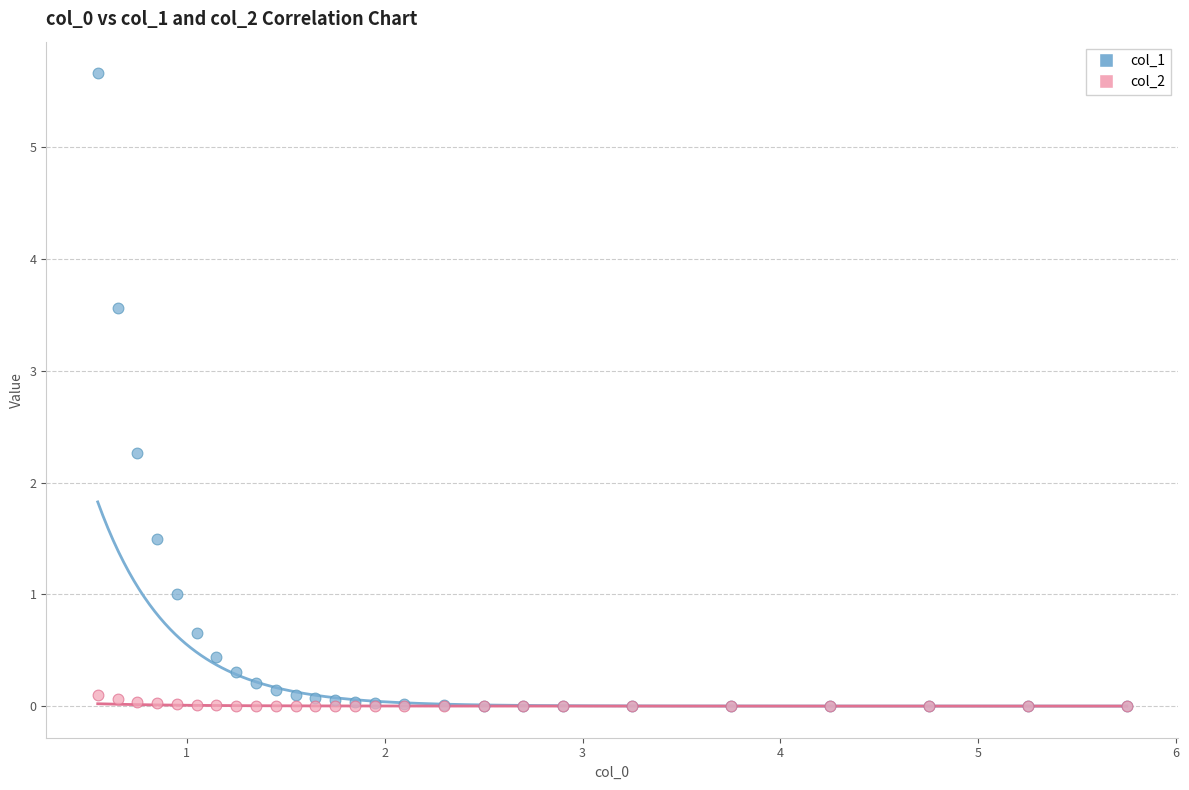

Across all series, what Y value is closest to 2?

2.3